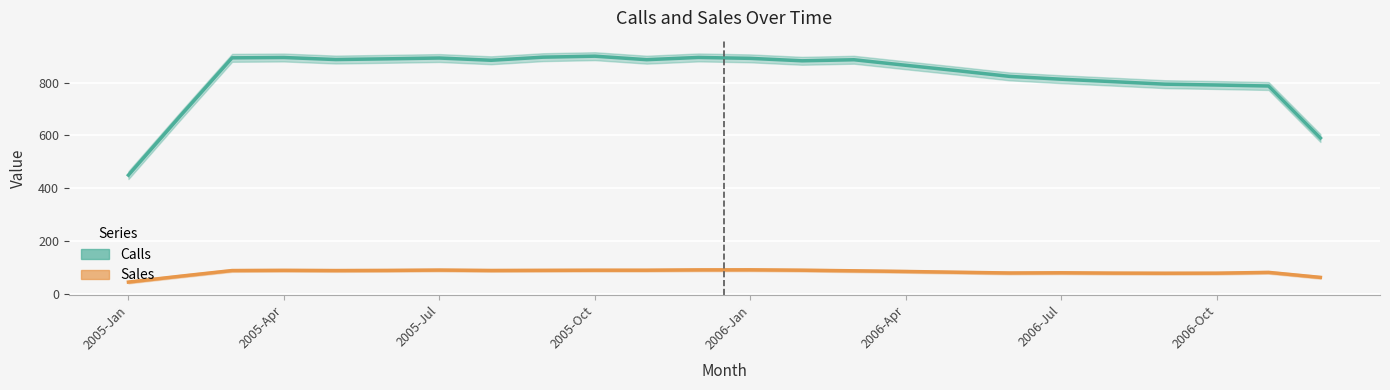

How many data points in Calls are less than 881?

12